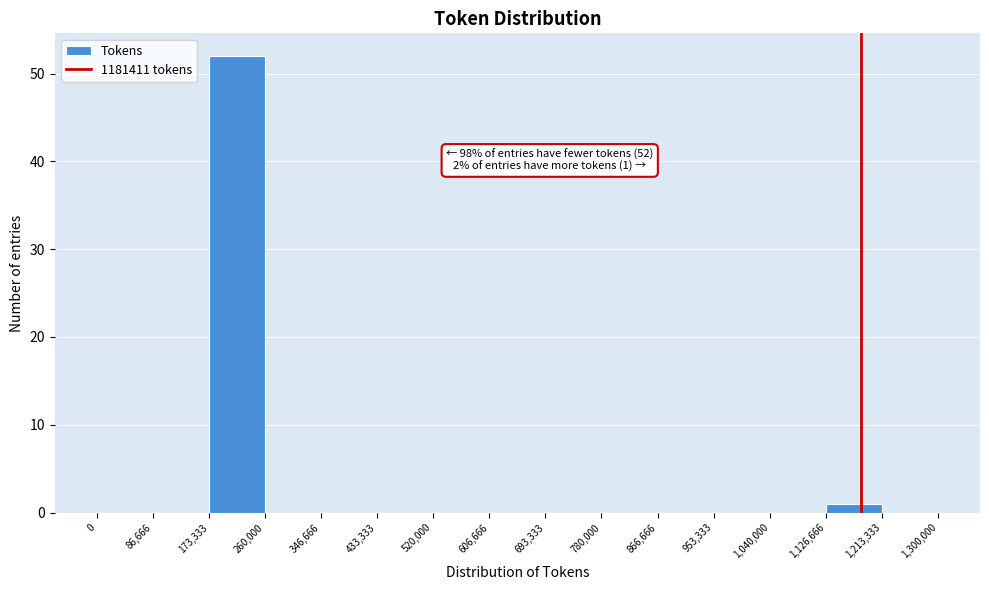

Over which range of the x-axis is the bar tallest?

173,333 to 260,000